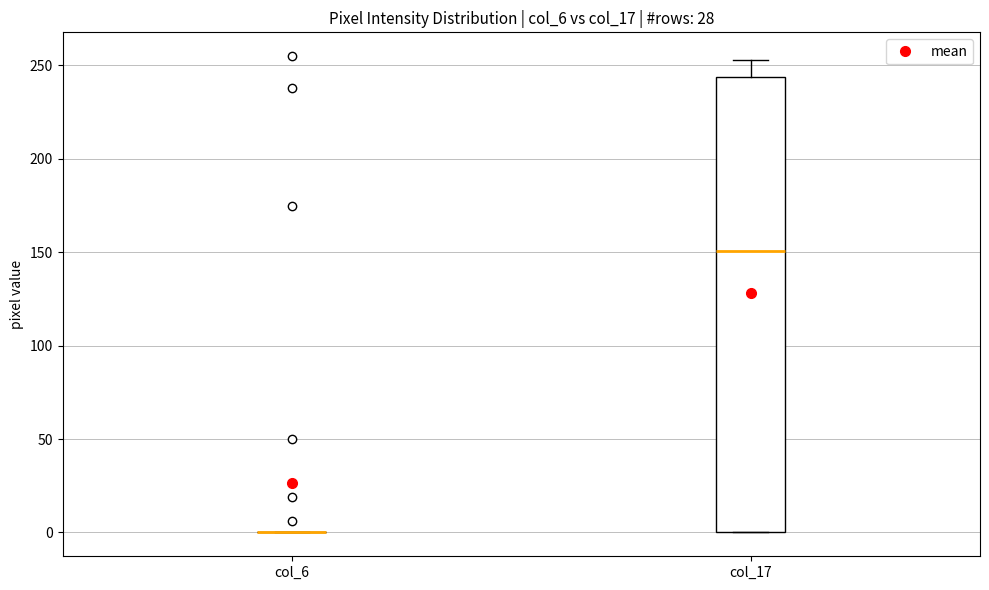

Reading left to right, transcribe this box plot: for each box, give where its median line is, the range the box spans, and where its two whiskers end, as read against the y-axis. The values are not printed on the chart, so give them approximately, as read against the axis.

col_6: box collapsed to a line at 0, whiskers 0 to 0
col_17: median 150, box 0 to 245, whiskers 0 to 255